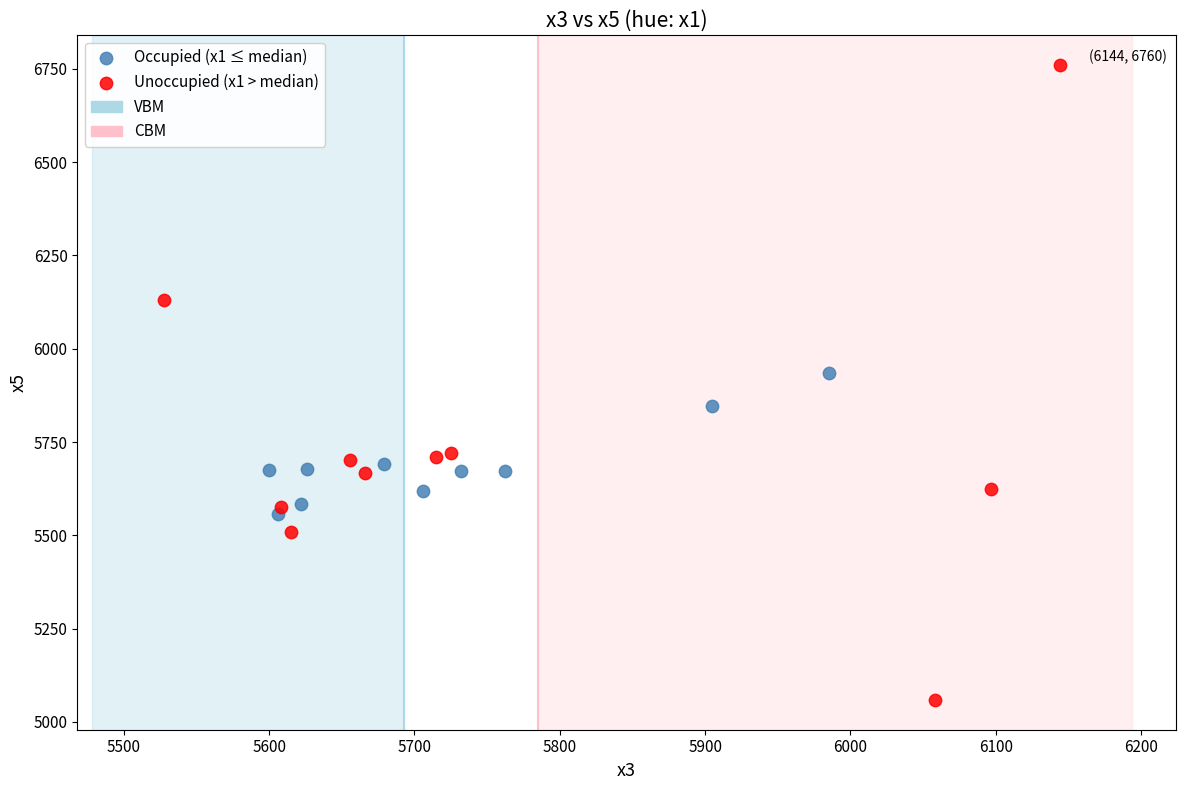

Which series contains the highest Y value?

Unoccupied (x1 > median)